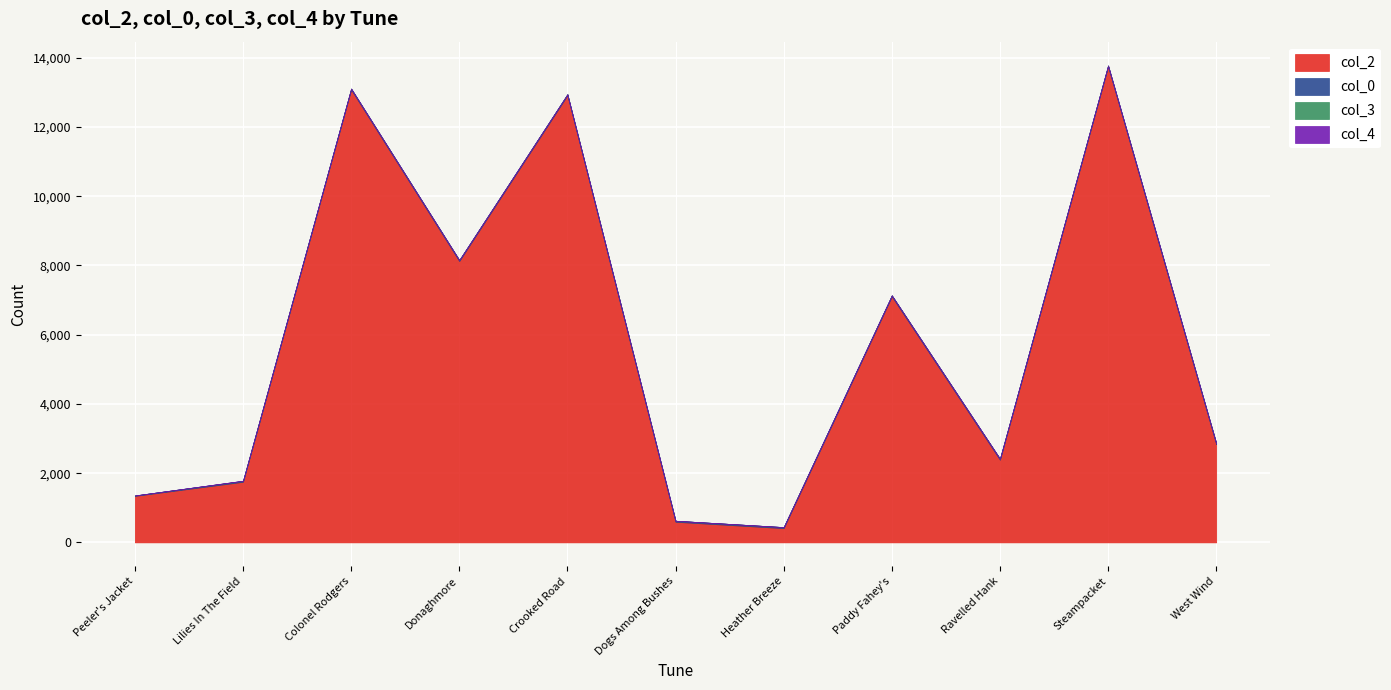

True or false: col_4 and col_2 cross at least once.

False